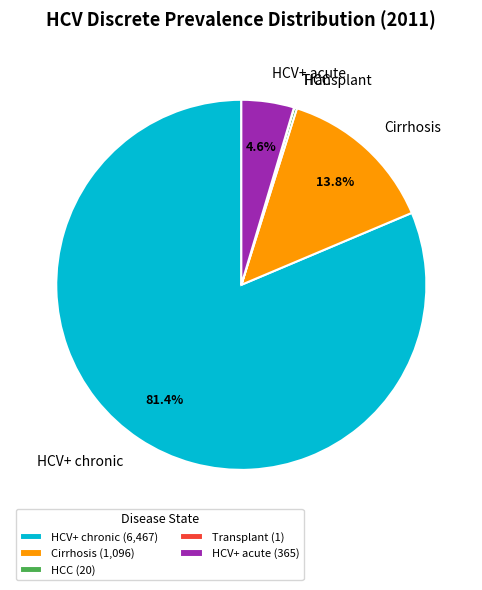

To the nearest percent, what portion does HCV+ acute represent?

5%